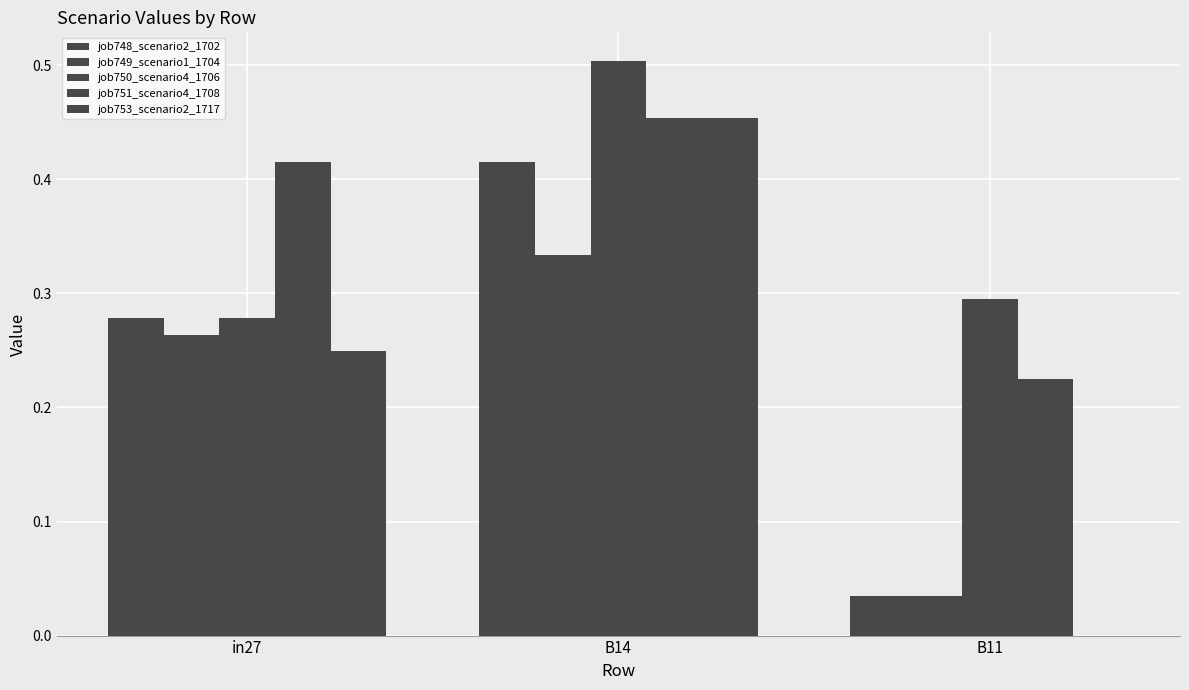

What is the difference between the maximum and minimum values in the job748_scenario2_1702 series?

0.4